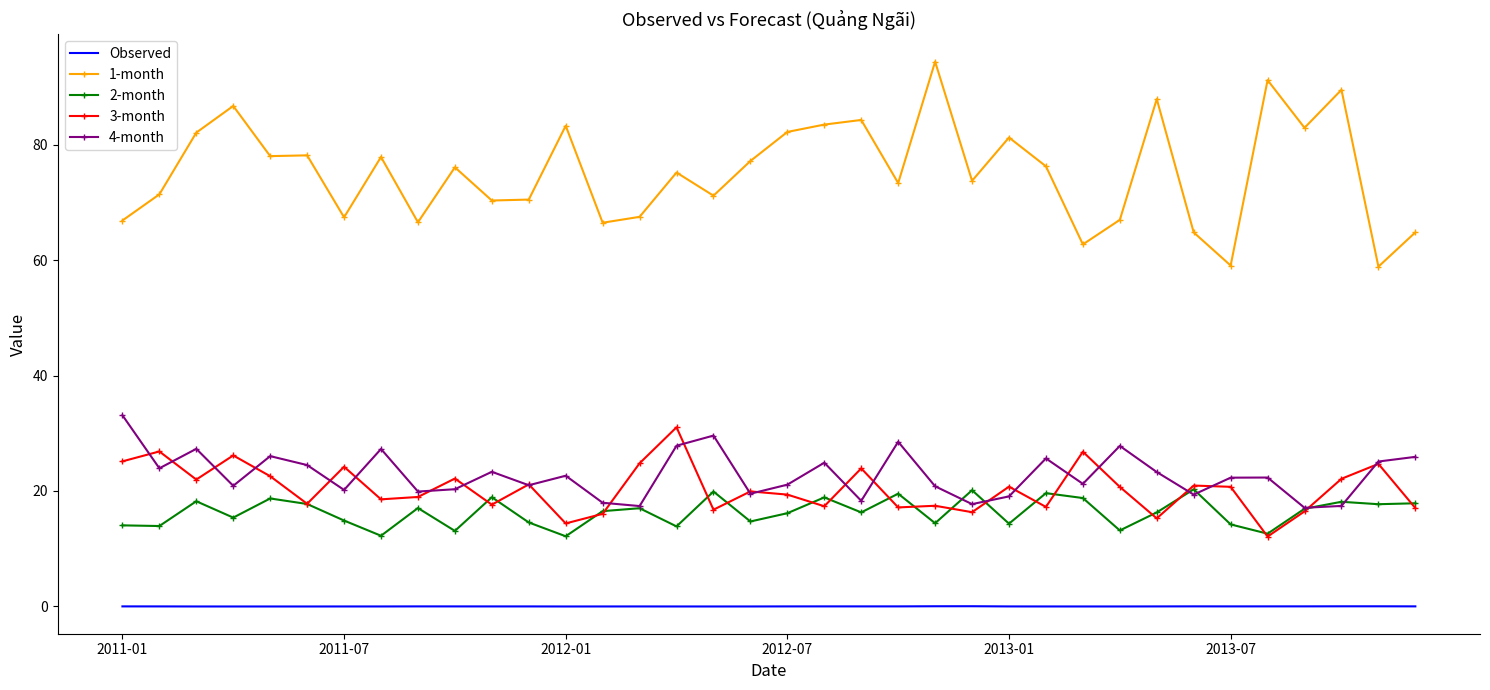

True or false: 3-month and 4-month cross at least once.

True